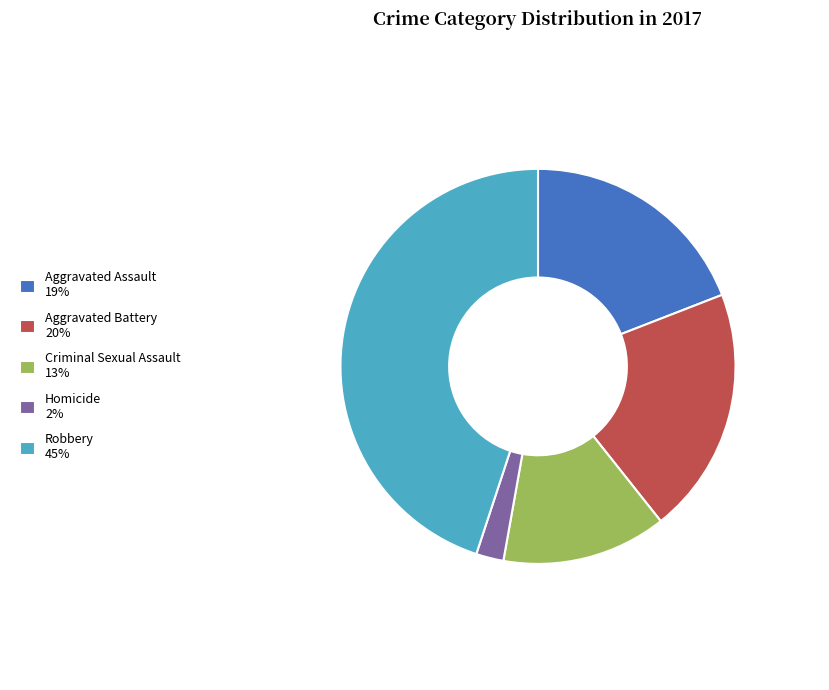

Which category has the biggest portion of the pie?

Robbery